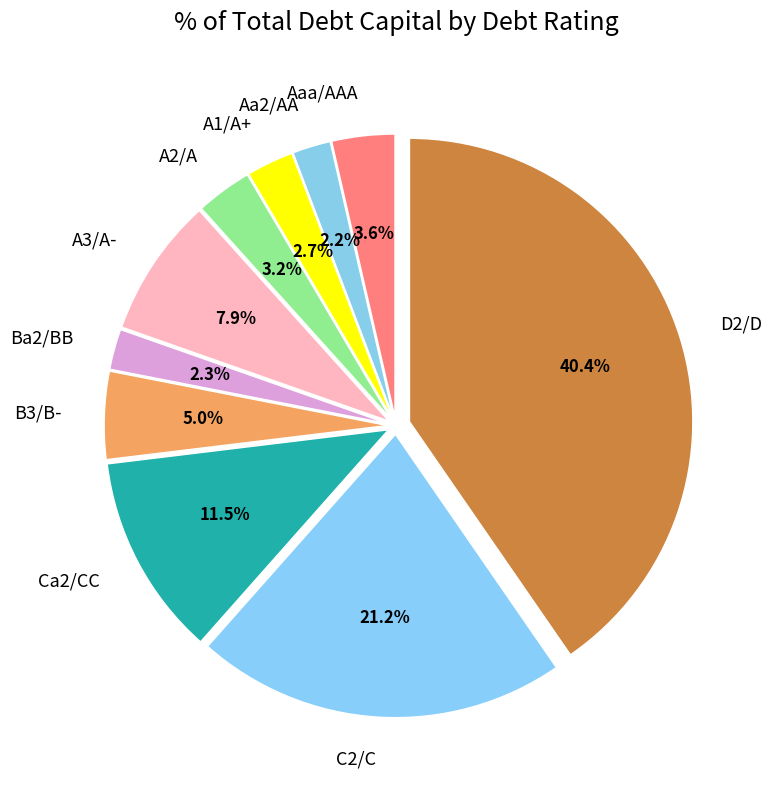

What is the ratio of the value at Ba2/BB to the value at A1/A+?

0.9